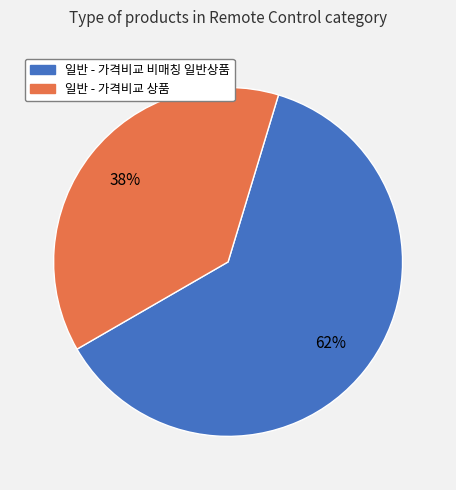

Which has a higher value, 일반 - 가격비교 상품 or 일반 - 가격비교 비매칭 일반상품?

일반 - 가격비교 비매칭 일반상품